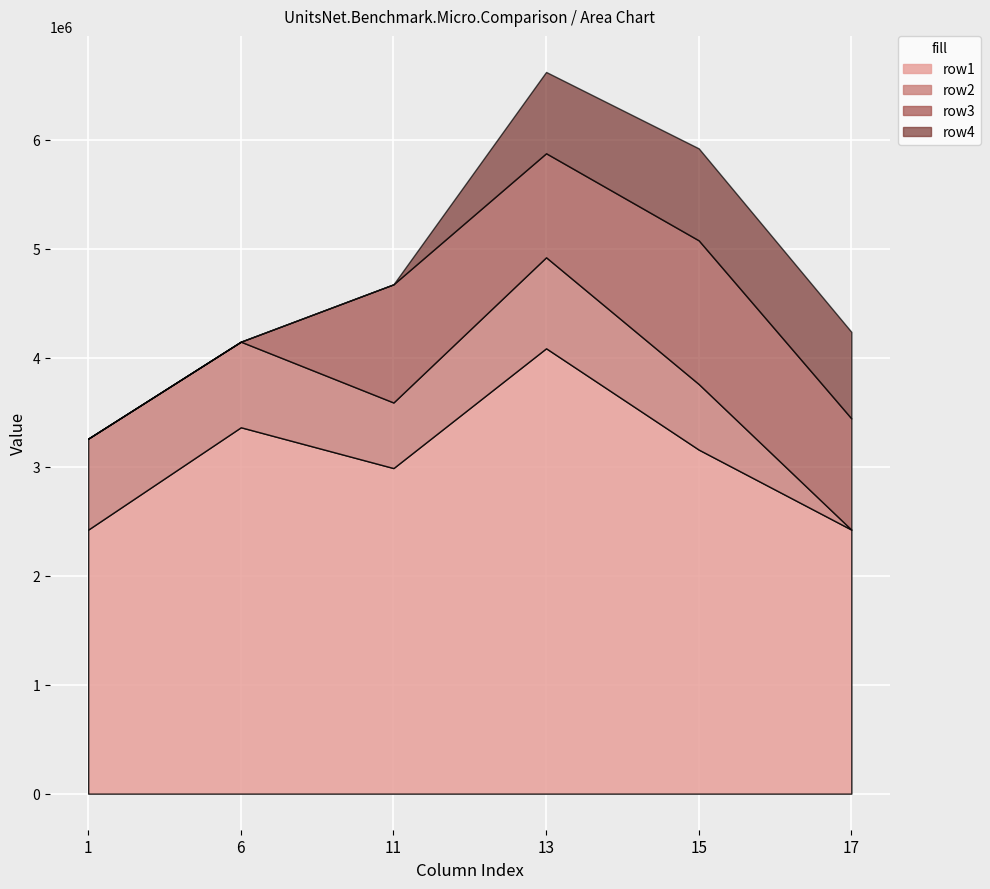

How many values in the row3 series are below 1020268?

3